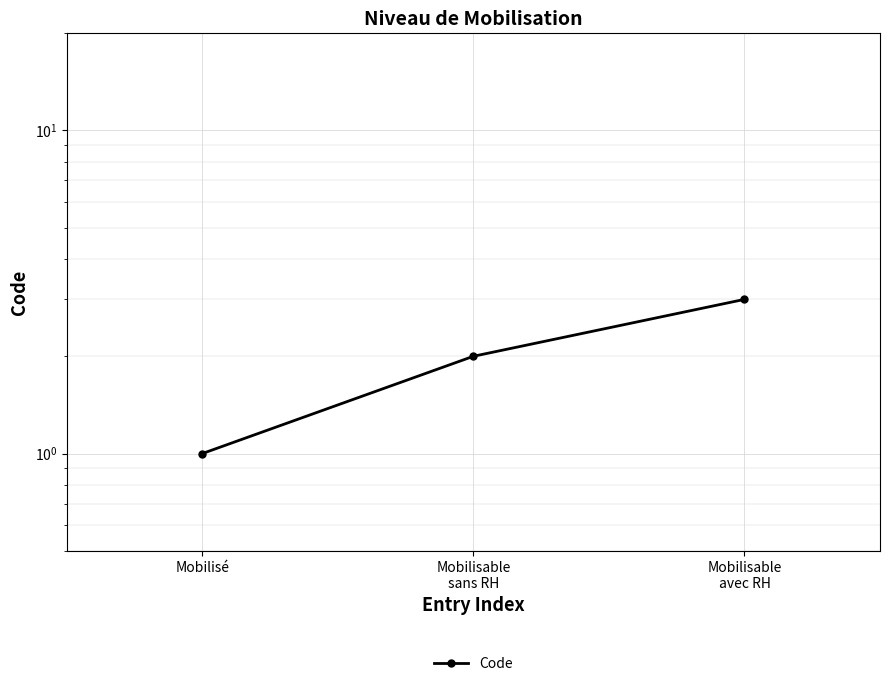

What position from the right is Mobilisable
avec RH?

1